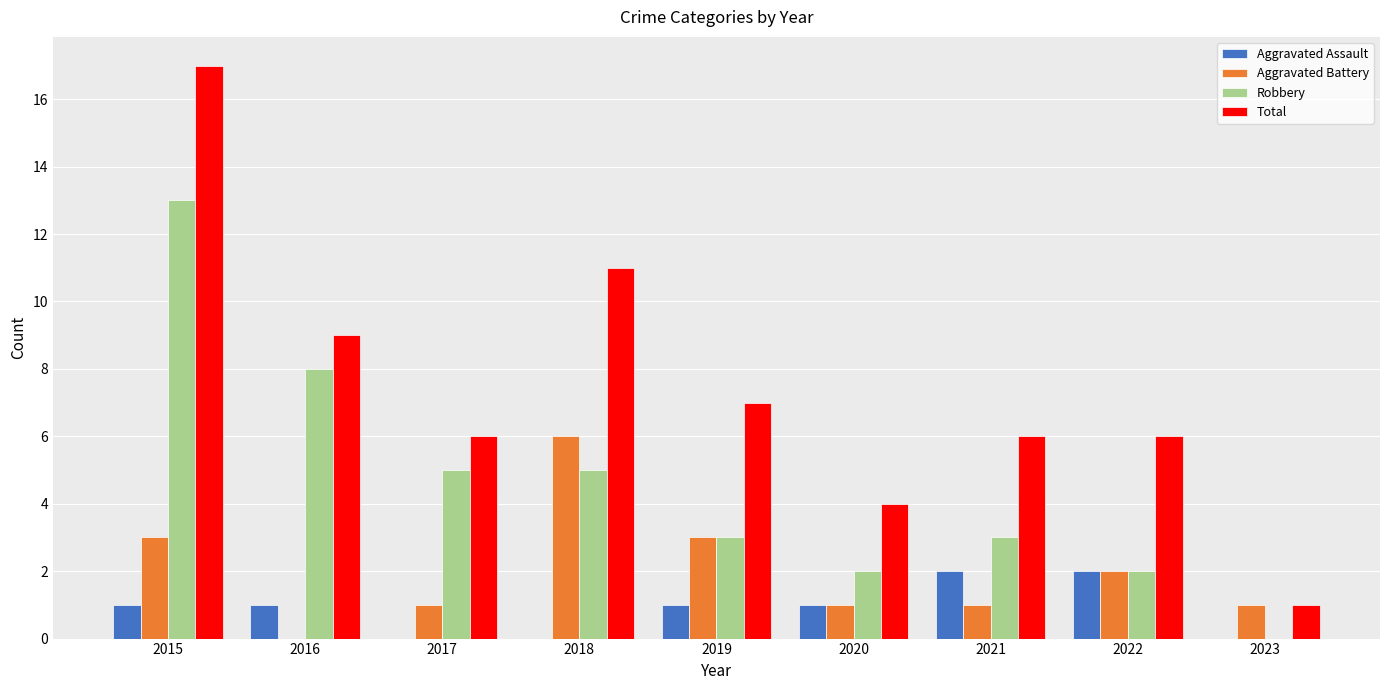

Which series has the widest spread of values?

Total